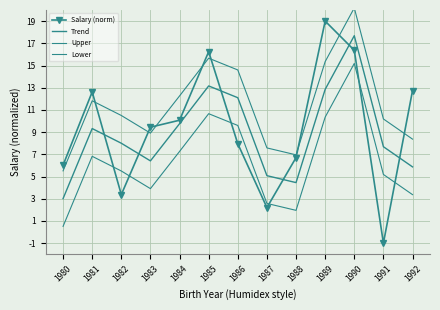

True or false: Upper and Trend intersect in this chart.

False